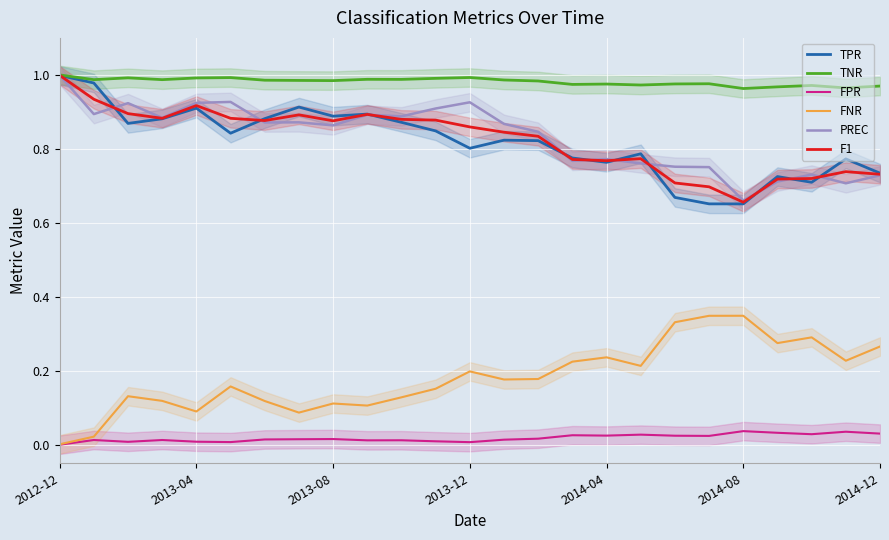

What are all the series names shown in the legend?

TPR, TNR, FPR, FNR, PREC, F1